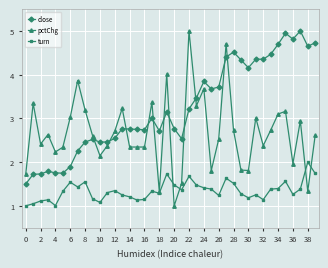

How many intersections are there between close and pctChg?

11